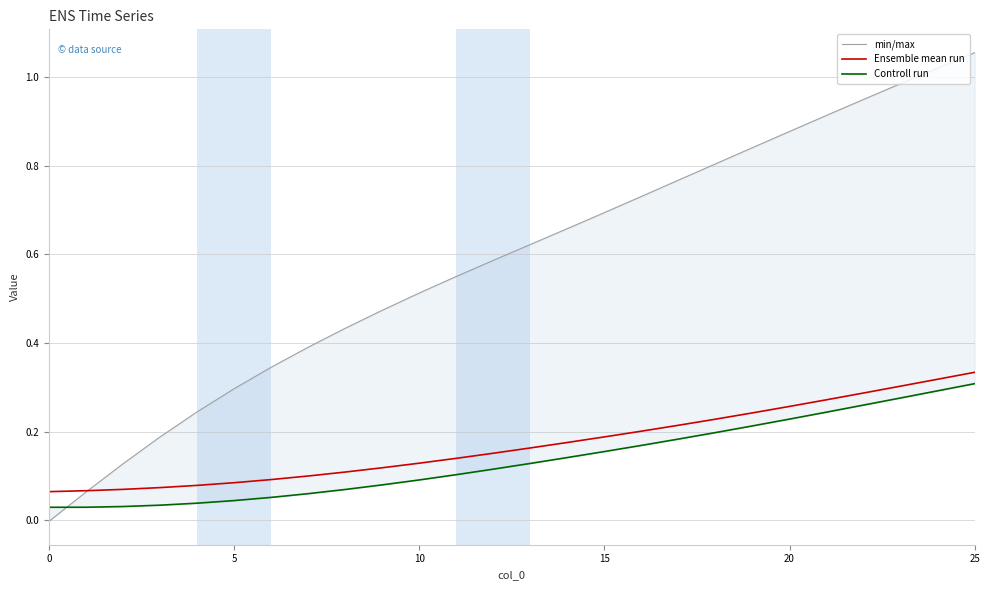

How many categories are shown in the chart?

26